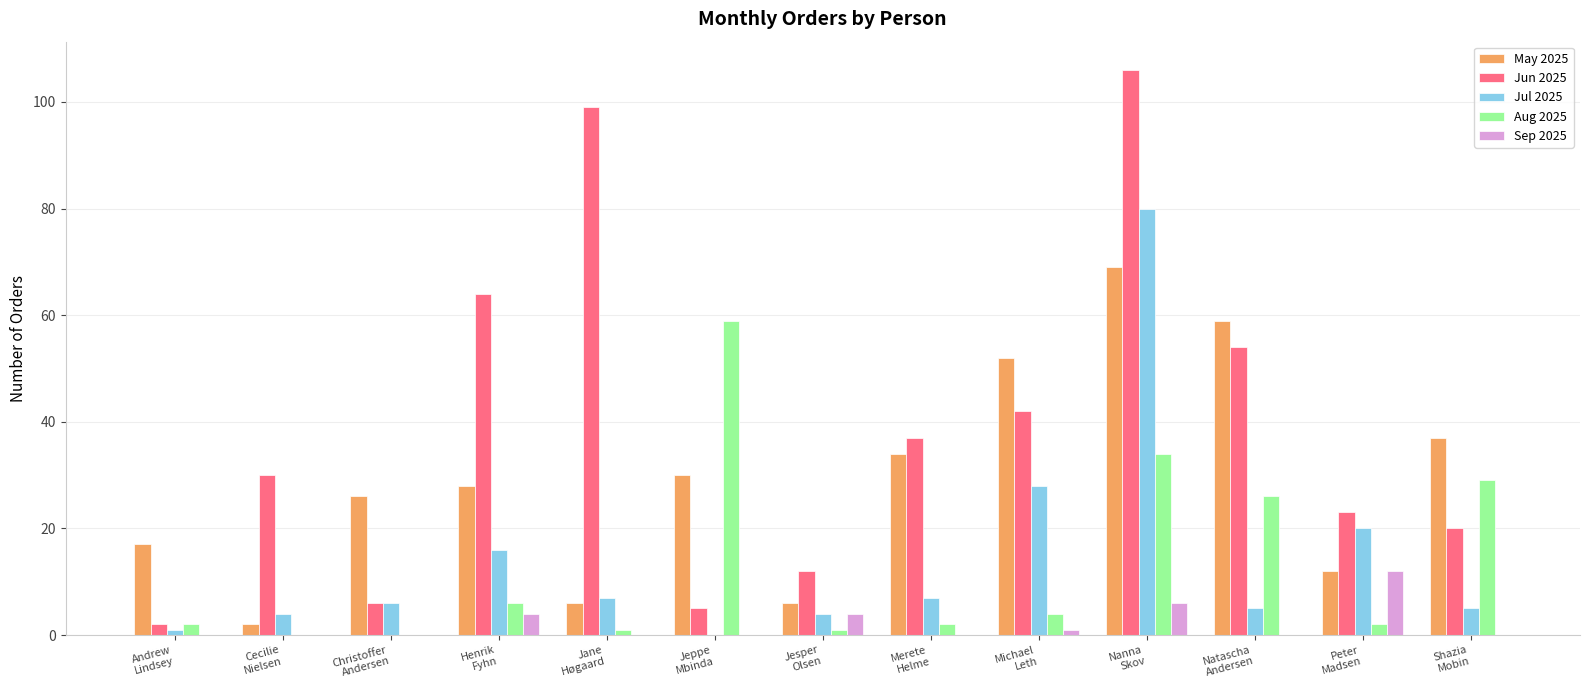

What is the maximum value shown in the chart?

106